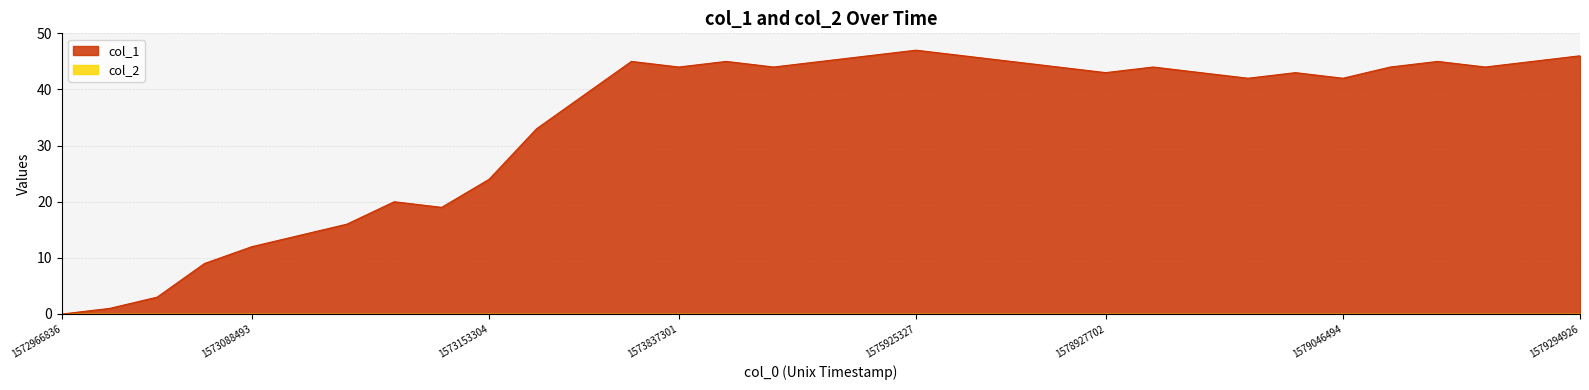

Which series has the largest range (max minus min)?

col_1